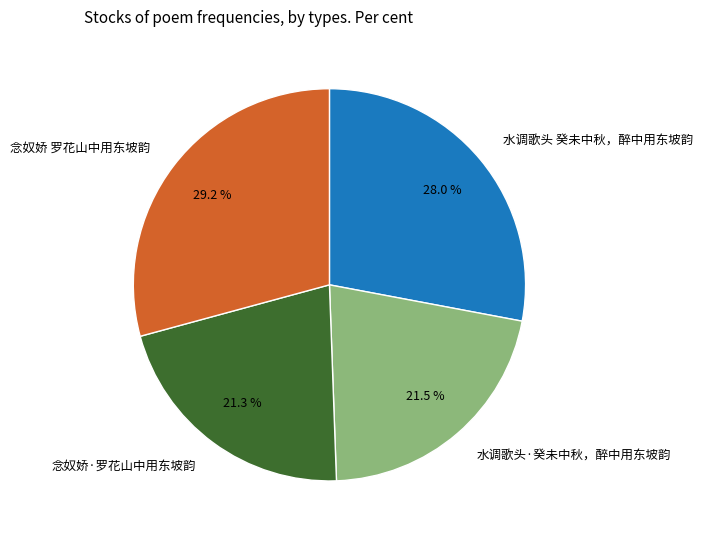

Approximately how many times larger is the value at 水调歌头 癸未中秋，醉中用东坡韵 compared to 水调歌头·癸未中秋，醉中用东坡韵?

1.3